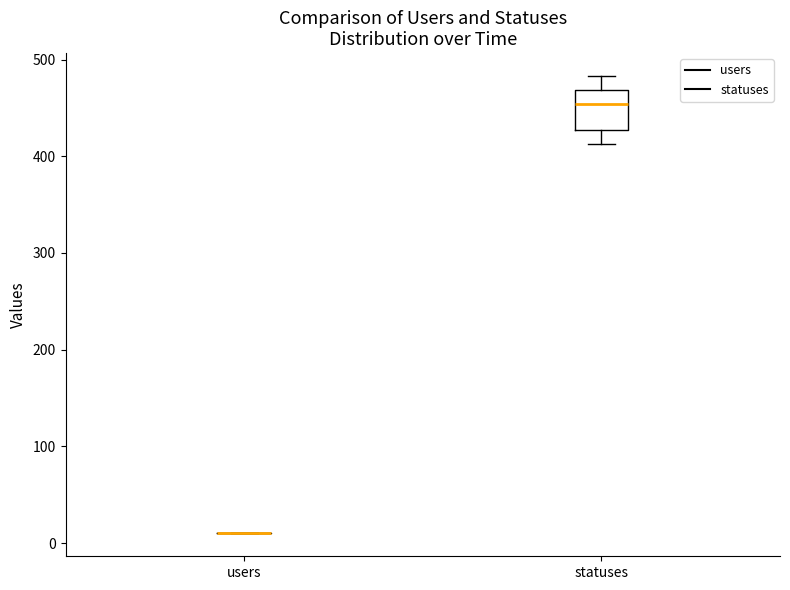

Where is the upper edge of the box for statuses on the y-axis? The values are not printed on the chart, so give them approximately, as read against the axis.

470